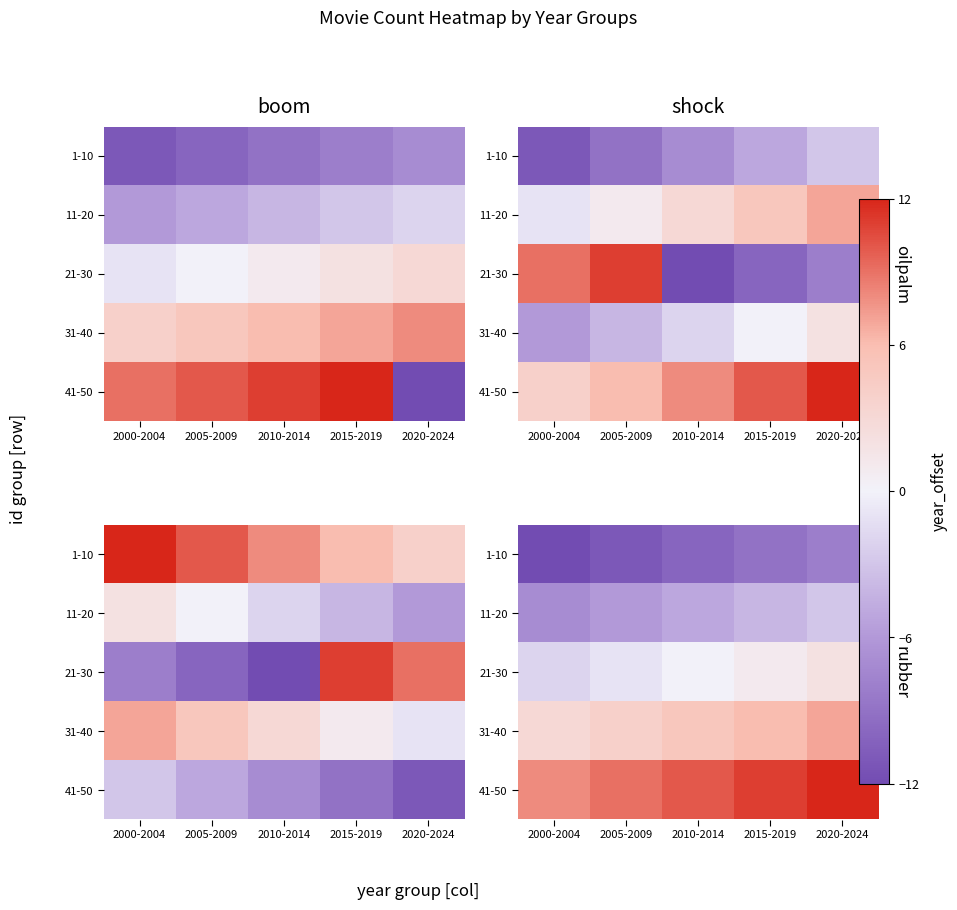

At which label does 1-10 first exceed -10?

2015-2019